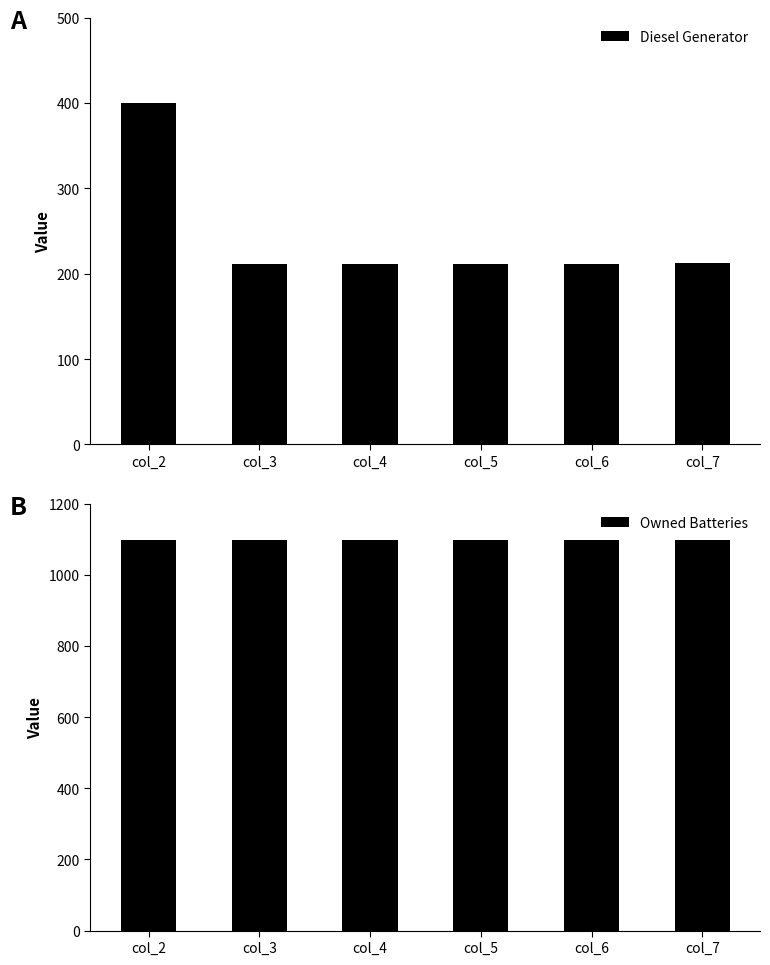

Between col_4 and col_5, which series saw the biggest shift?

Diesel Generator